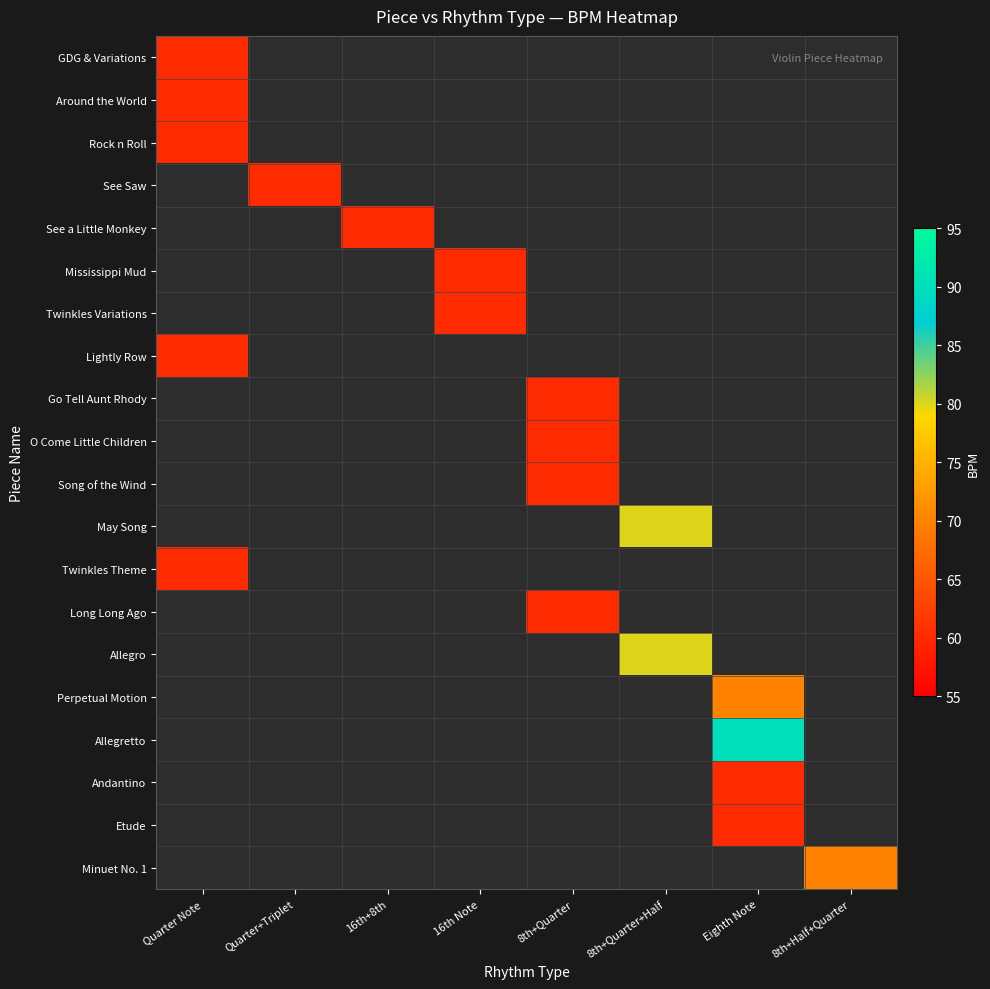

At which category does the chart reach its minimum across all series?

Quarter Note